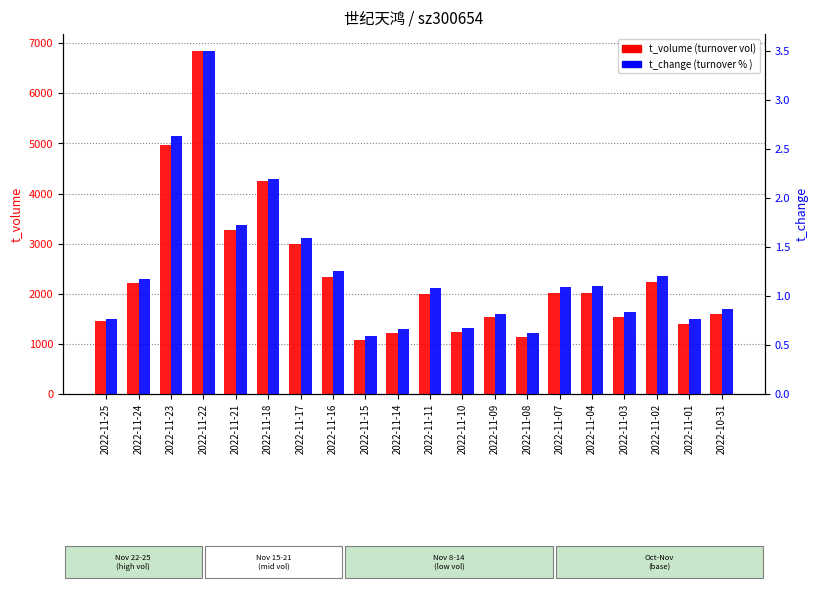

Which series has the largest range (max minus min)?

t_volume